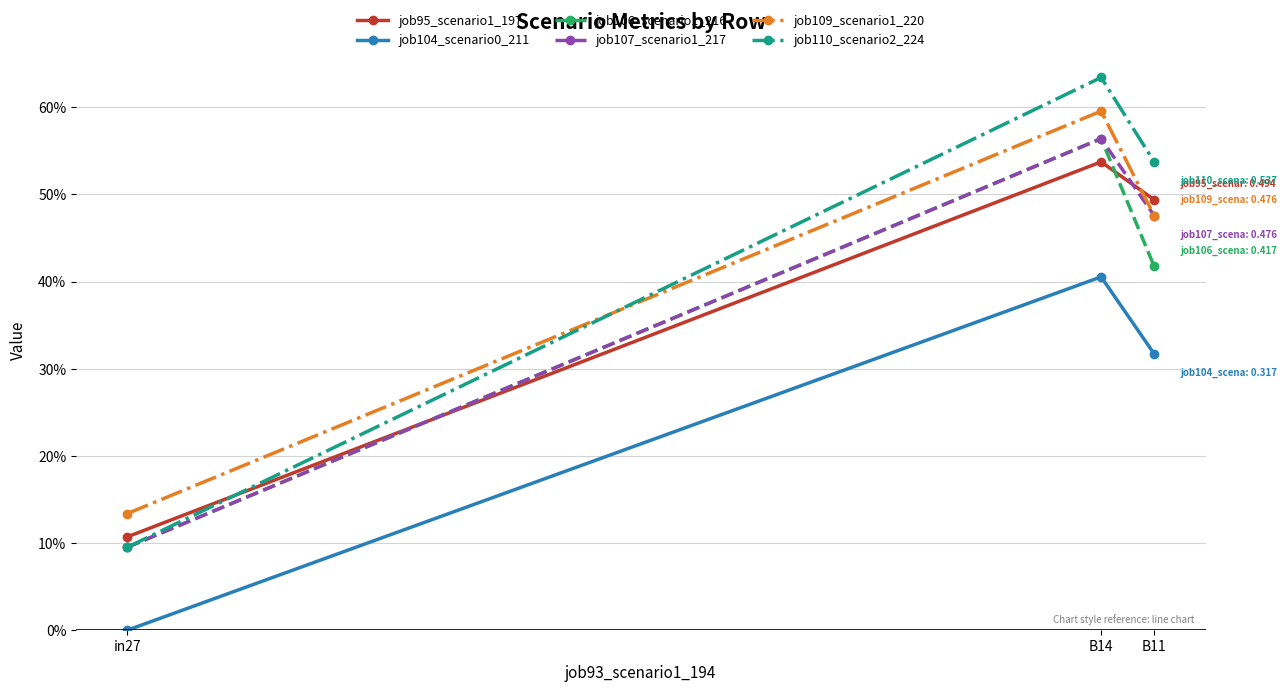

What is the greatest value displayed?

0.6